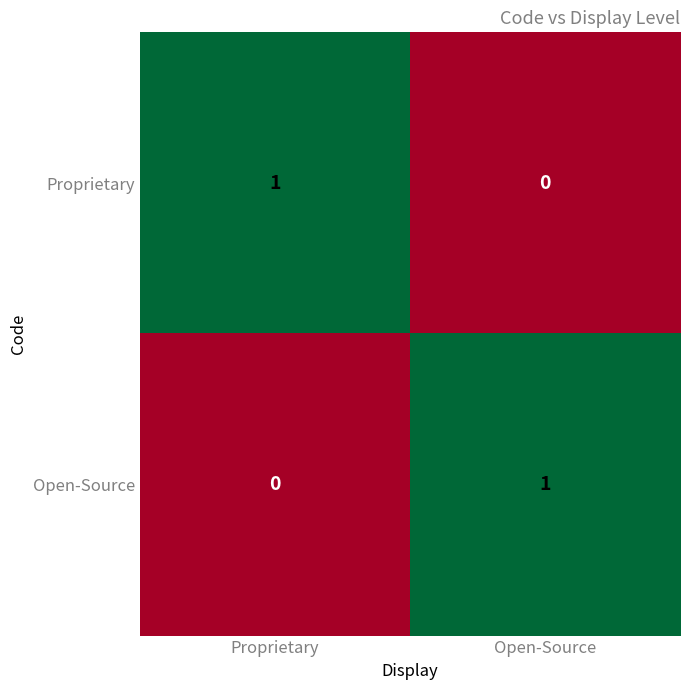

True or false: Open-Source has a value of -1 at Proprietary.

False